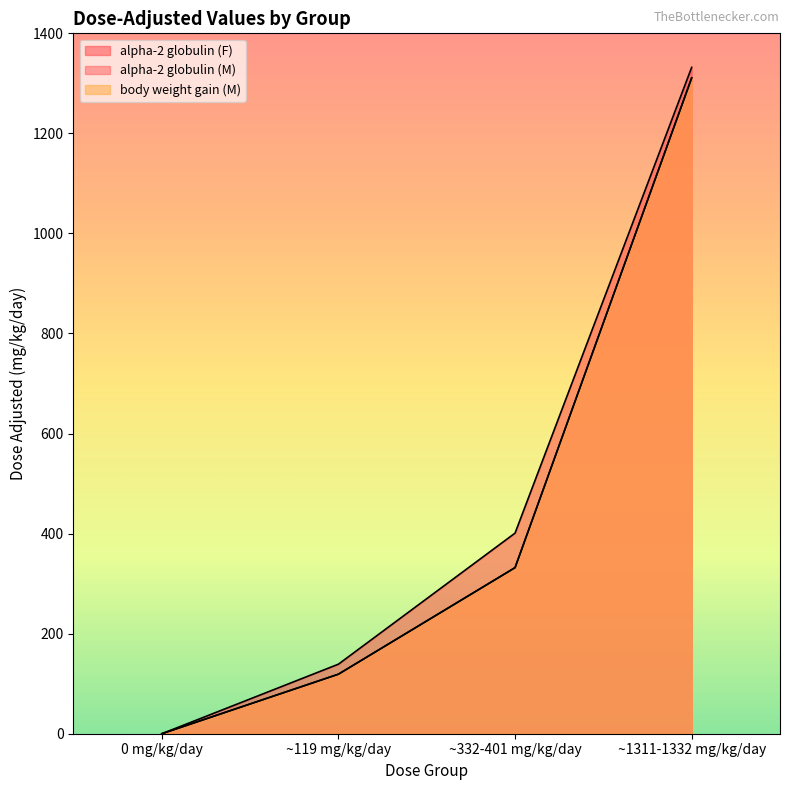

At which label does alpha-2 globulin (M) first exceed 332?

~1311-1332 mg/kg/day